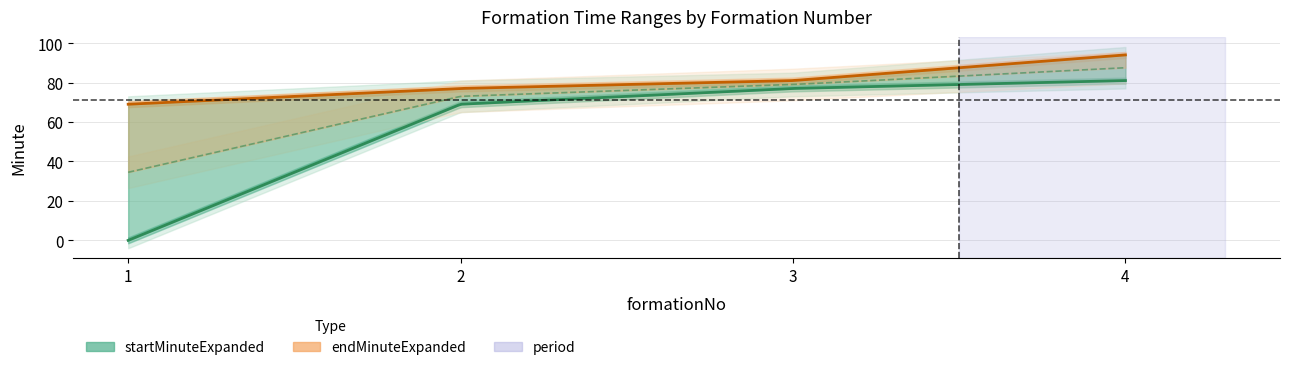

At which category is the sum across all series the highest?

4